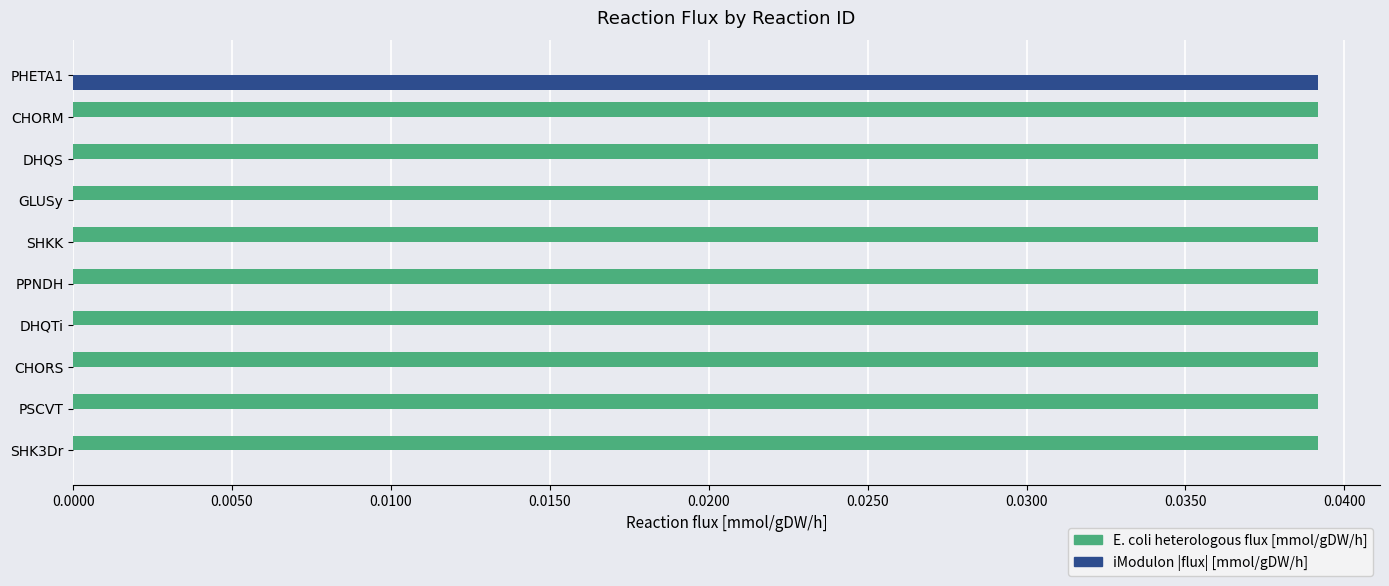

True or false: iModulon flux [mmol/gDW/h] (absolute) has a value of 0.0 at CHORM.

False